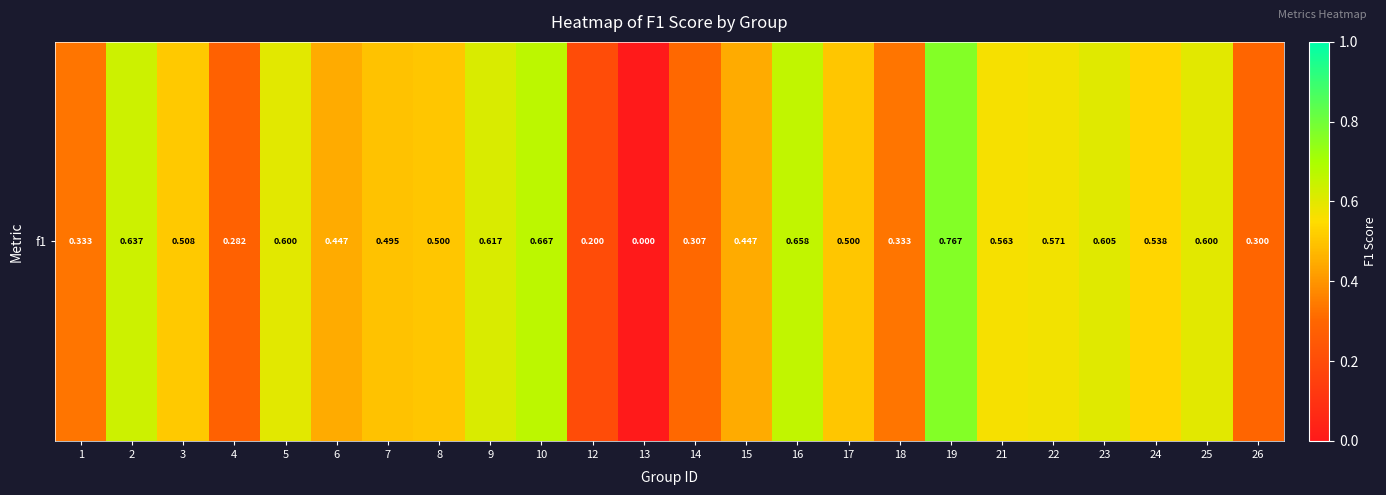

Read the value at 9.

0.6